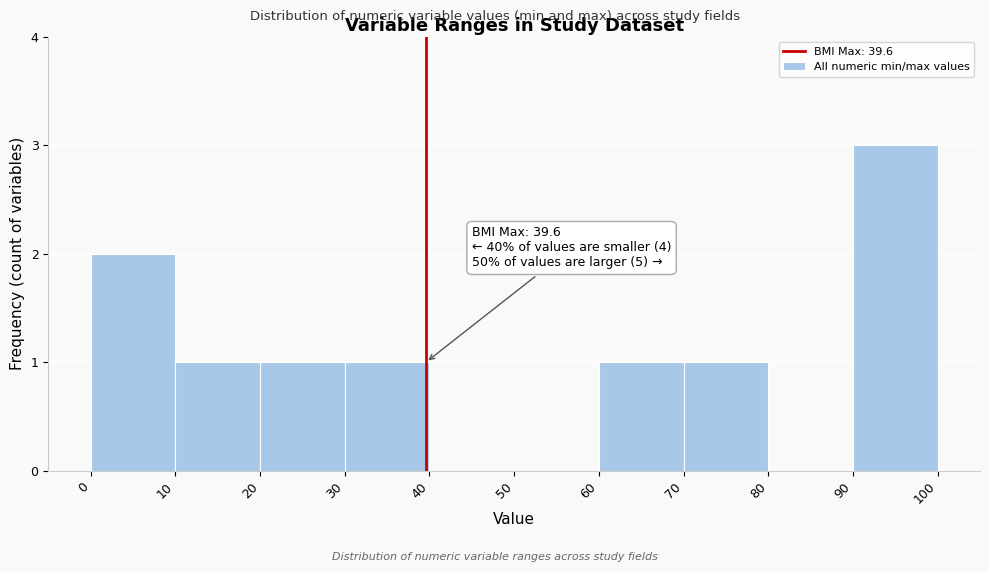

Over which range of the x-axis is the bar tallest?

90 to 100